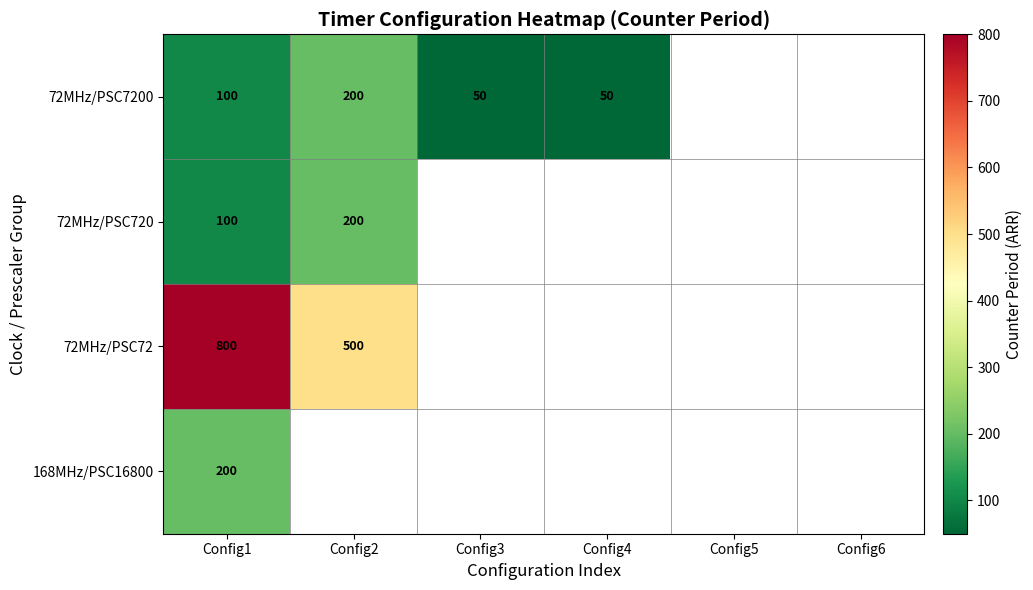

The 168MHz/PSC16800 series shows 287 at Config1. True or false?

False